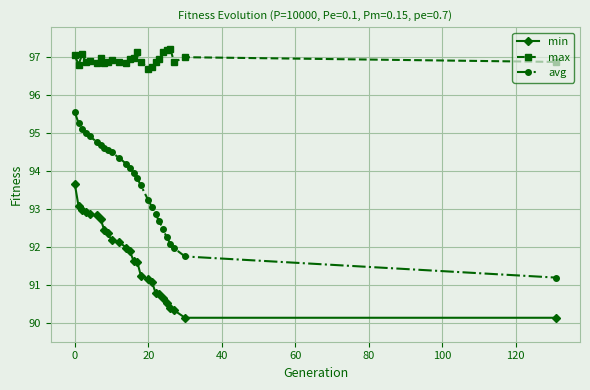

True or false: min and max cross at least once.

False